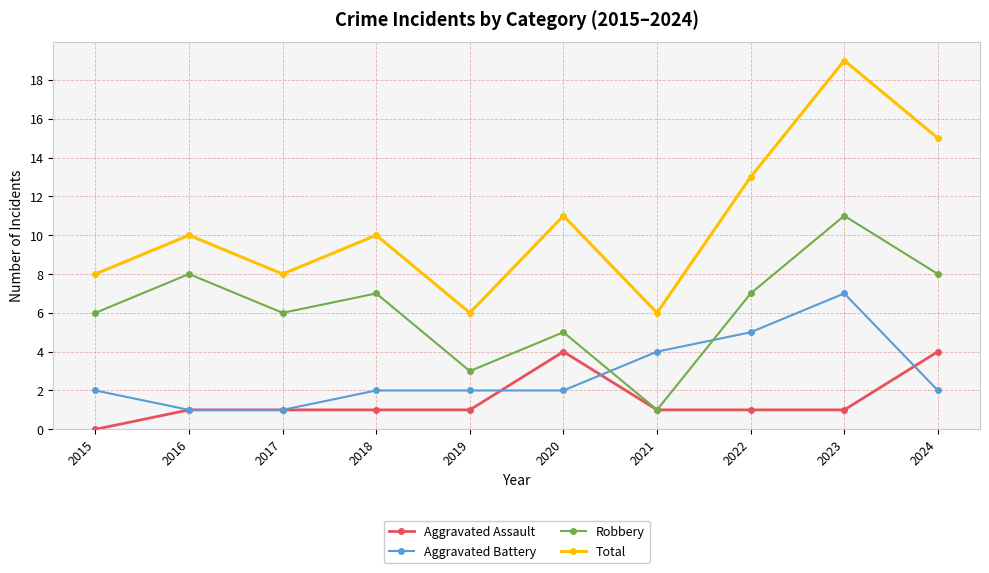

What is the difference between the highest and lowest values at 2017?

7